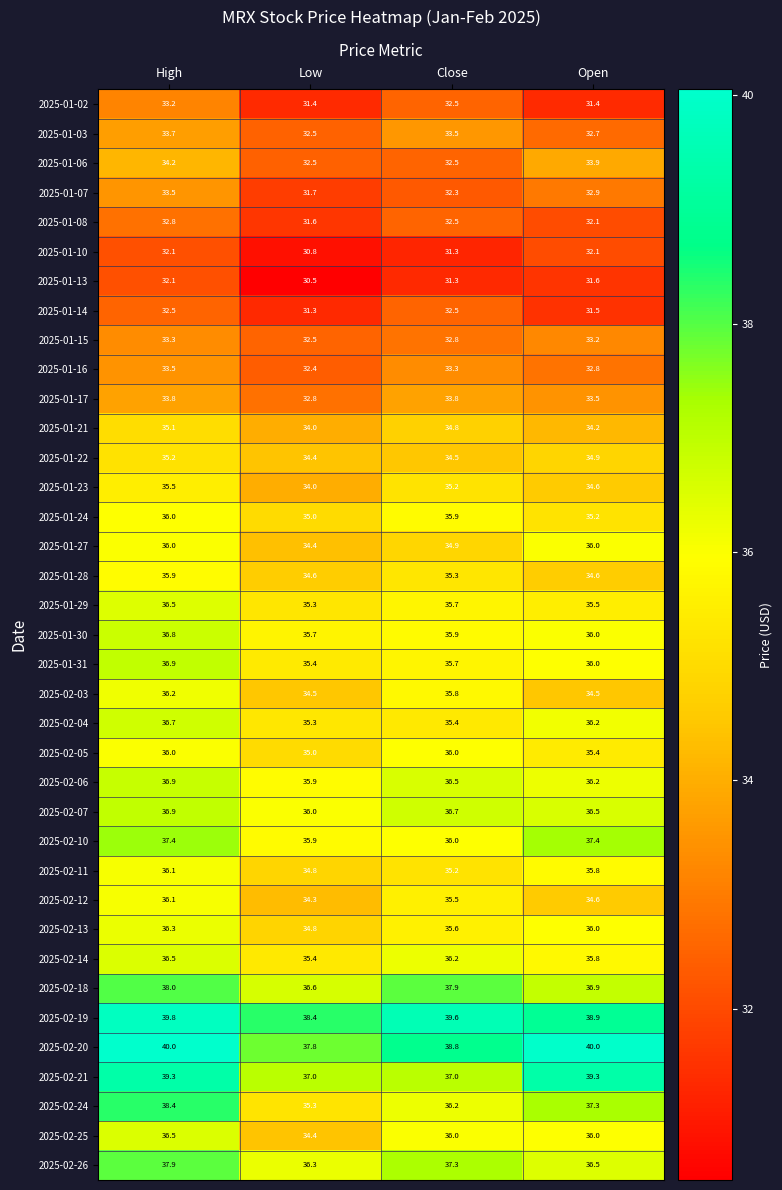

List the labels in order of 2025-02-06 value, largest first.

High, Close, Open, Low